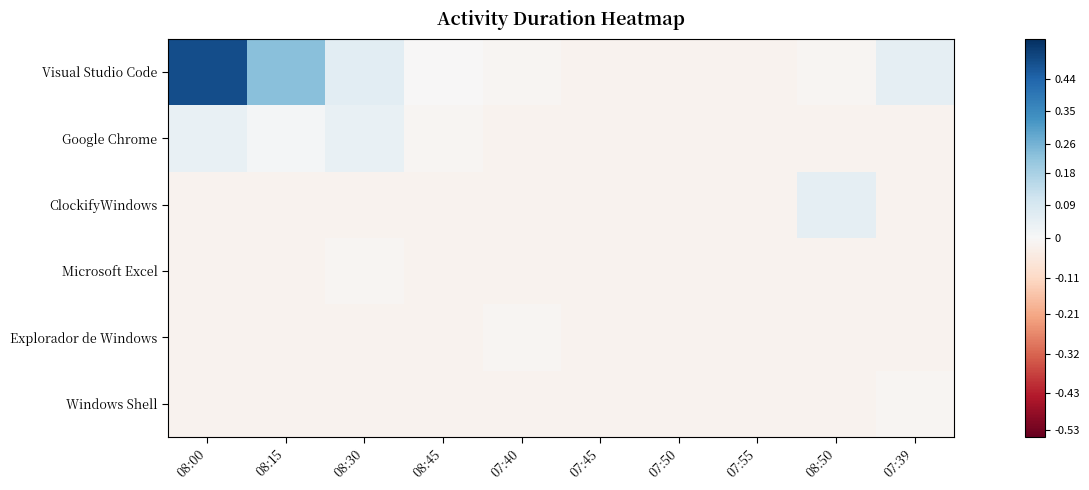

Reading left to right, extract all data points from this chart.

Visual Studio Code: 08:00=0.5	08:15=0.2	08:30=0.1	08:45=-0.0	07:40=-0.0	07:45=-0.0	07:50=-0.0	07:55=-0.0	08:50=-0.0	07:39=0.0
Google Chrome: 08:00=0.0	08:15=0.0	08:30=0.0	08:45=-0.0	07:40=-0.0	07:45=-0.0	07:50=-0.0	07:55=-0.0	08:50=-0.0	07:39=-0.0
ClockifyWindows: 08:00=-0.0	08:15=-0.0	08:30=-0.0	08:45=-0.0	07:40=-0.0	07:45=-0.0	07:50=-0.0	07:55=-0.0	08:50=0.0	07:39=-0.0
Microsoft Excel: 08:00=-0.0	08:15=-0.0	08:30=-0.0	08:45=-0.0	07:40=-0.0	07:45=-0.0	07:50=-0.0	07:55=-0.0	08:50=-0.0	07:39=-0.0
Explorador de Windows: 08:00=-0.0	08:15=-0.0	08:30=-0.0	08:45=-0.0	07:40=-0.0	07:45=-0.0	07:50=-0.0	07:55=-0.0	08:50=-0.0	07:39=-0.0
Windows Shell: 08:00=-0.0	08:15=-0.0	08:30=-0.0	08:45=-0.0	07:40=-0.0	07:45=-0.0	07:50=-0.0	07:55=-0.0	08:50=-0.0	07:39=-0.0